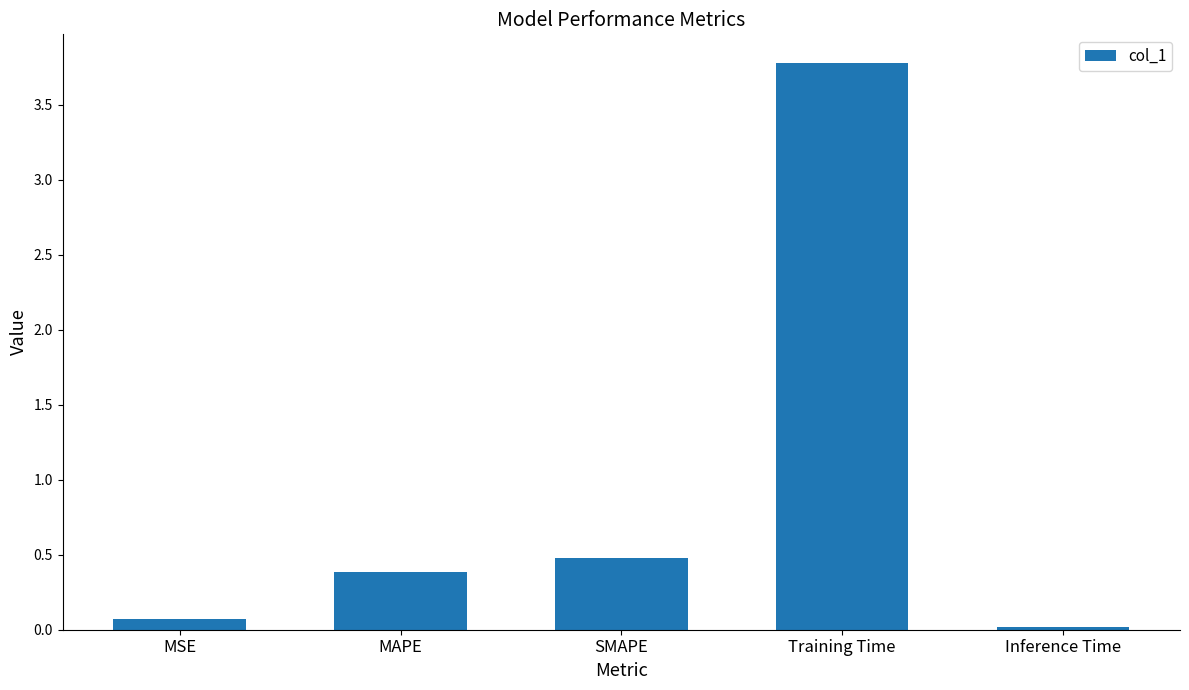

Between MSE and SMAPE, which is larger?

SMAPE